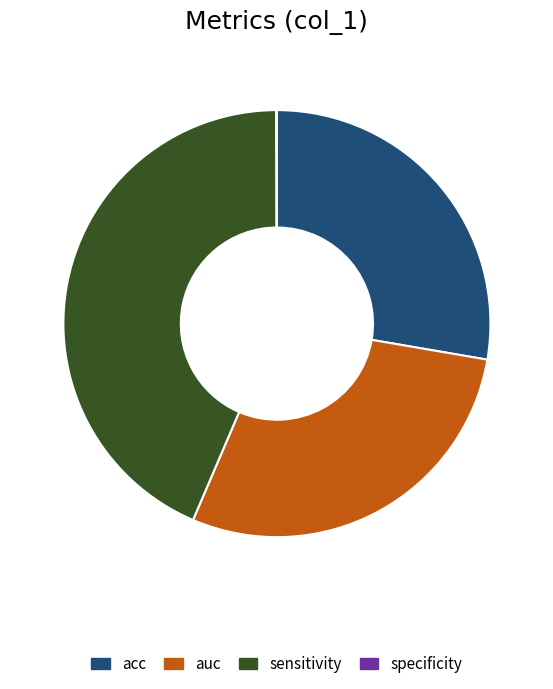

True or false: acc accounts for 19% of the total.

False